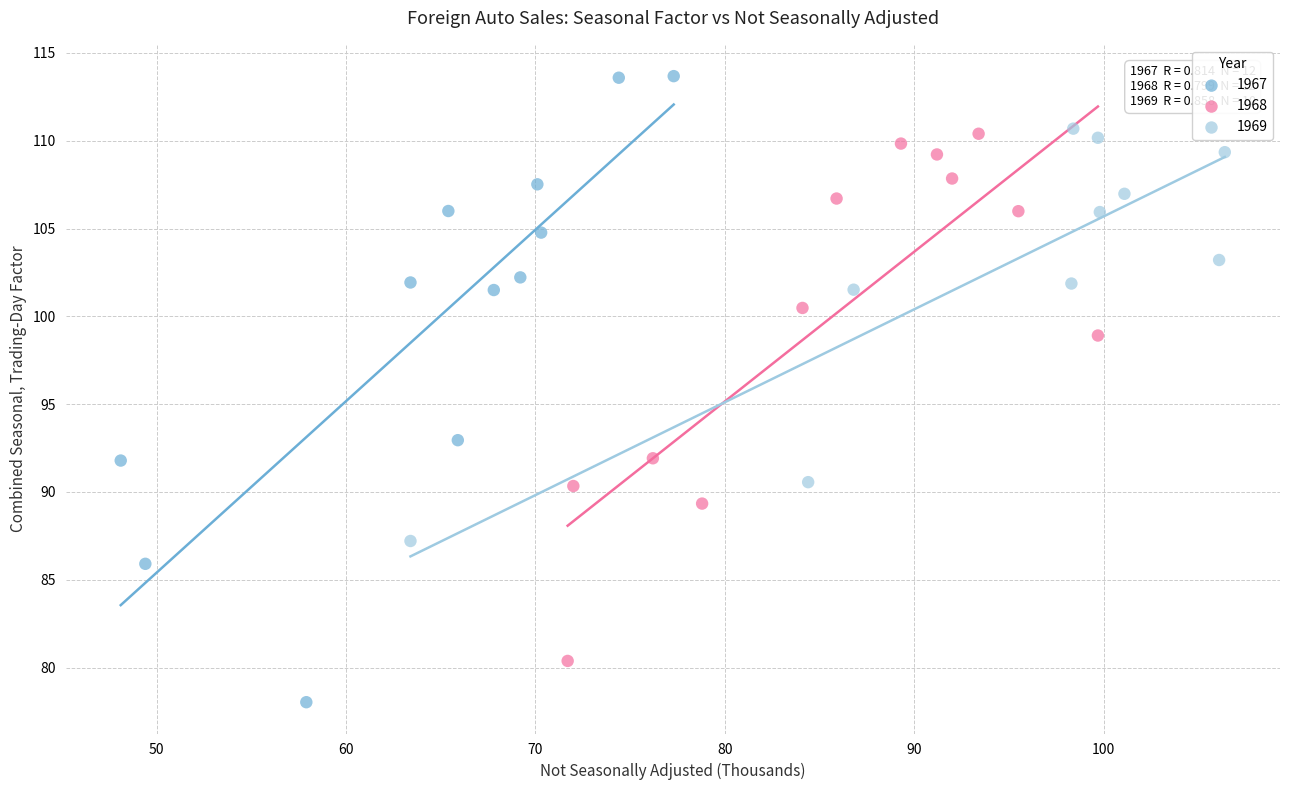

What are all the series names shown in the legend?

1967, 1968, 1969